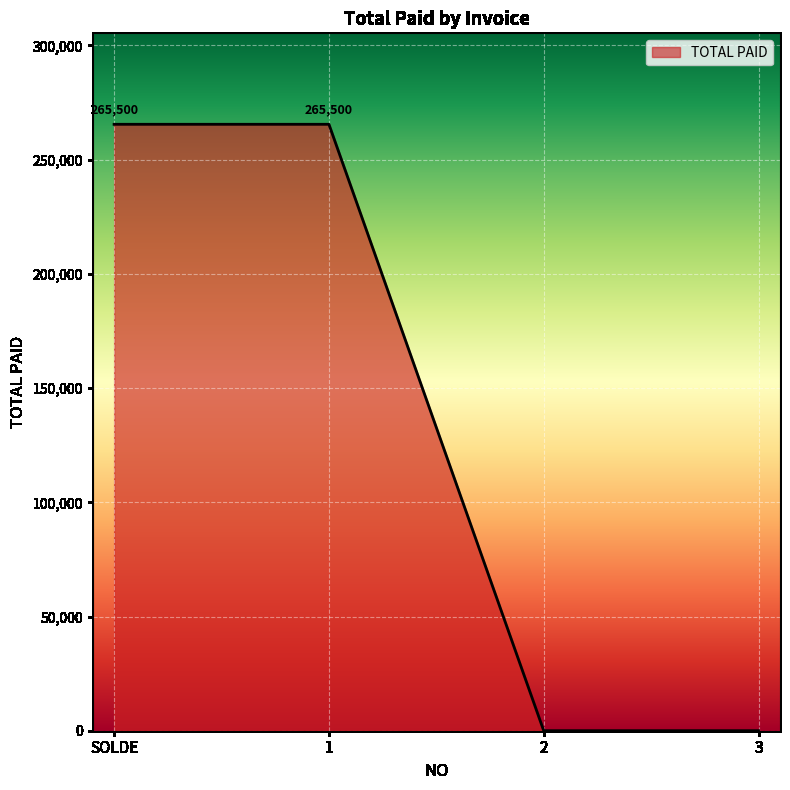

What is the change in value from SOLDE to 3?

-265500